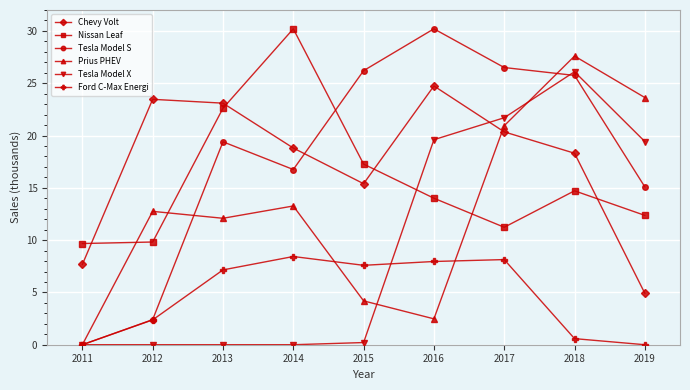

True or false: Chevy Volt and Ford C-Max Energi cross at least once.

False